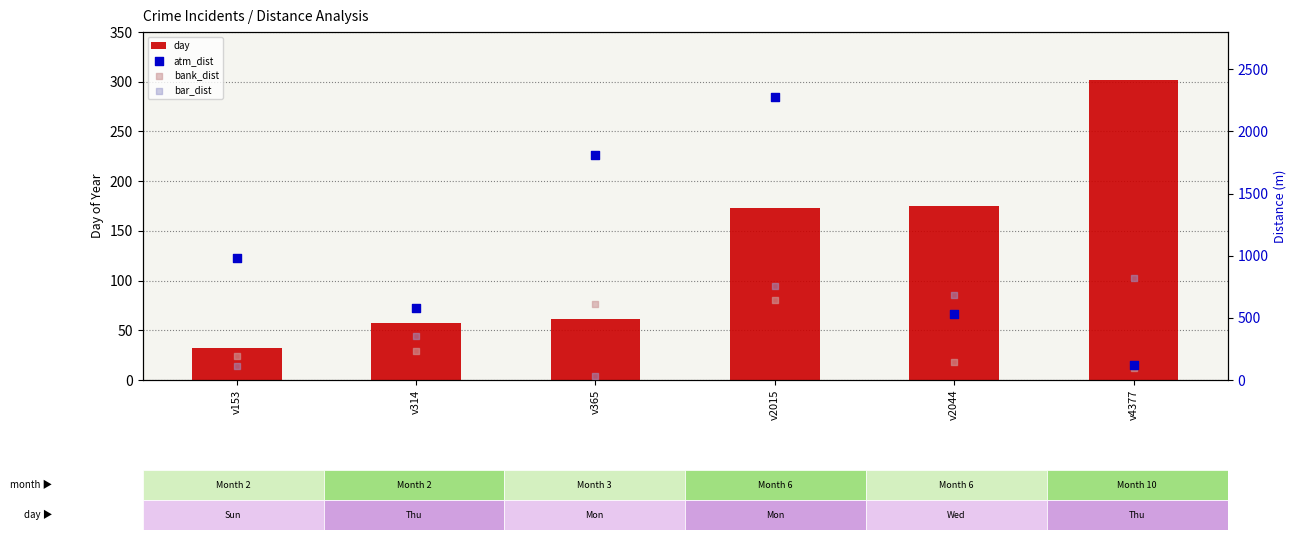

Which series has the widest spread of Y values?

atm_dist